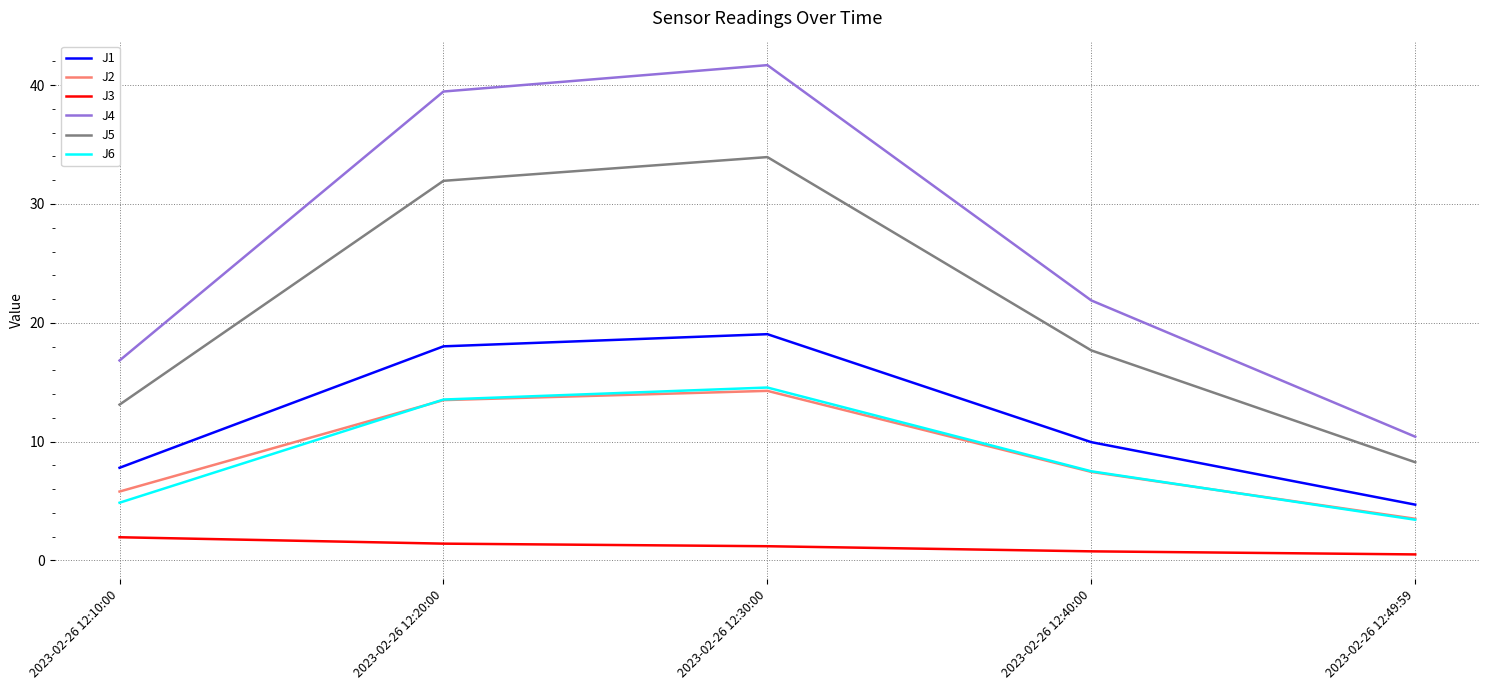

What is the difference between the highest and lowest values at 2023-02-26 12:30:00?

40.5